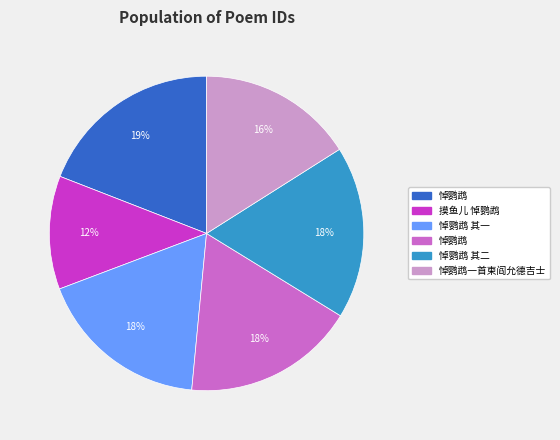

To the nearest percent, what is the difference between the largest and smallest slice percentages?

7%